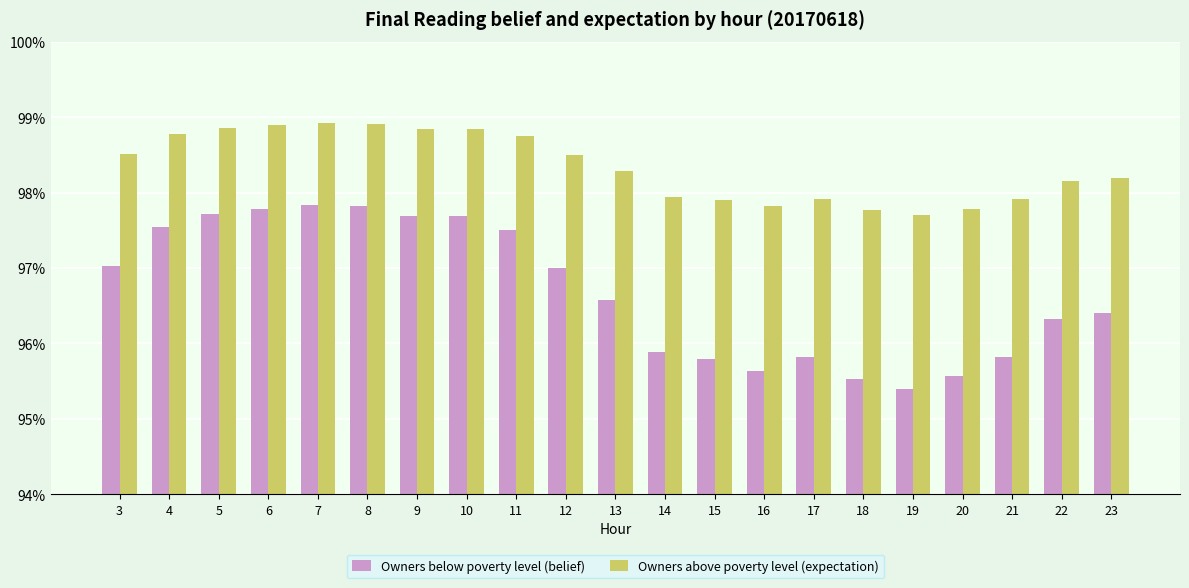

Which has a higher value, 22 or 5?

5